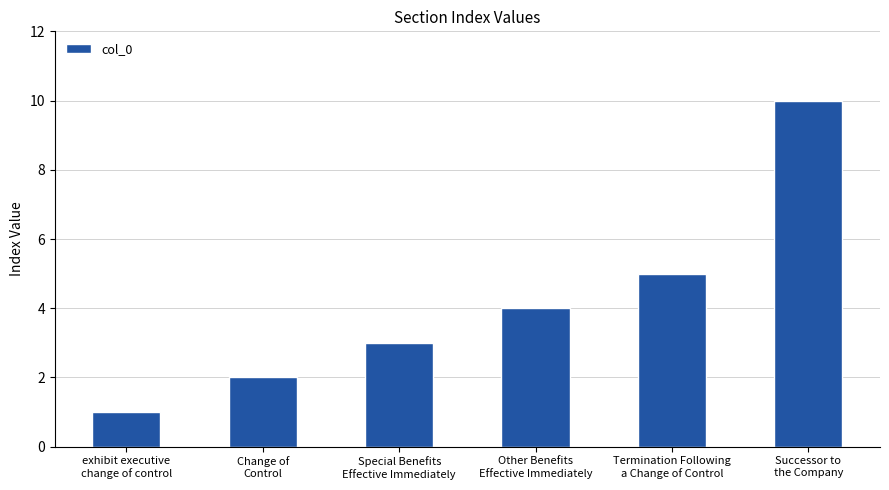

True or false: the data shows 10 at Successor to
the Company.

True